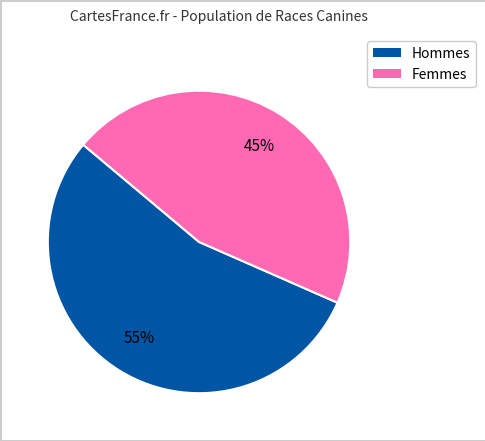

How many segments does this pie chart have?

2